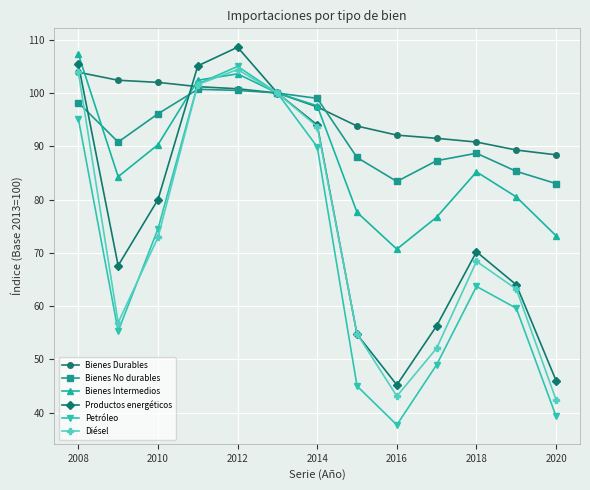

In Bienes Intermedios, how many points are lower than both neighbors (excluding endpoints)?

2